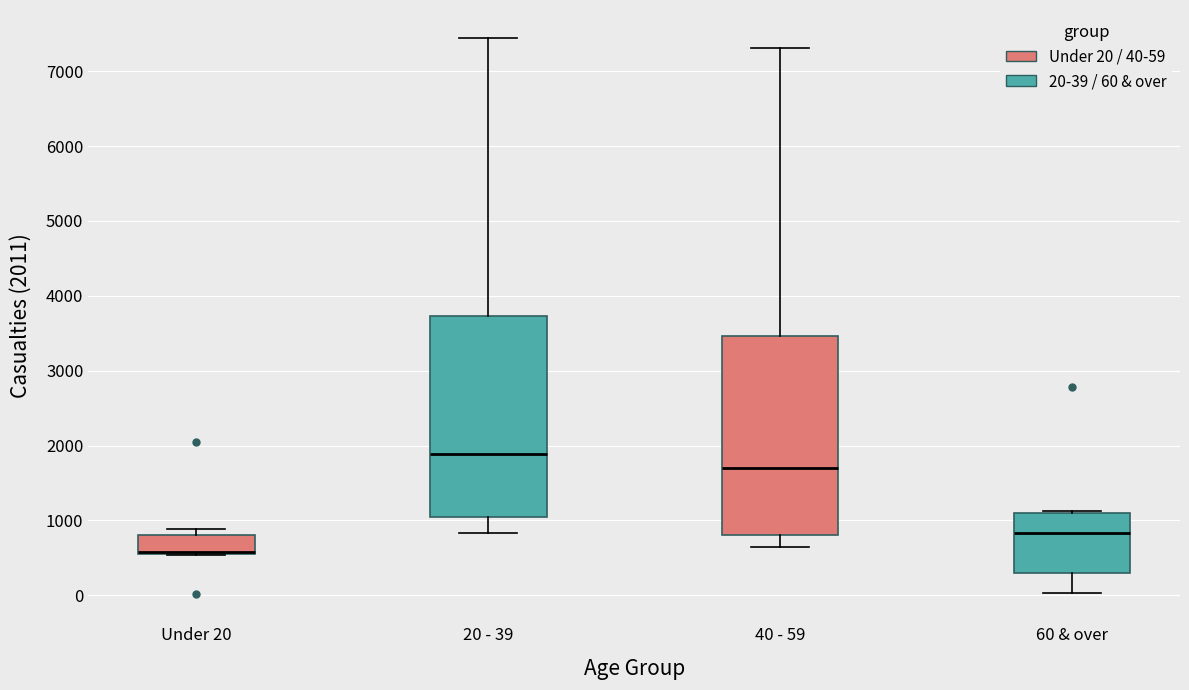

Reading left to right, read every box against the y-axis: the position of its median line, the range the box covers, and the ends of its whiskers. The values are not printed on the chart, so give them approximately, as read against the axis.

Under 20: median 600, box 500 to 800, whiskers 500 to 900
20 - 39: median 1900, box 1100 to 3700, whiskers 800 to 7400
40 - 59: median 1700, box 800 to 3500, whiskers 600 to 7300
60 & over: median 800, box 300 to 1100, whiskers 0 to 1100 (just above the box's upper edge)